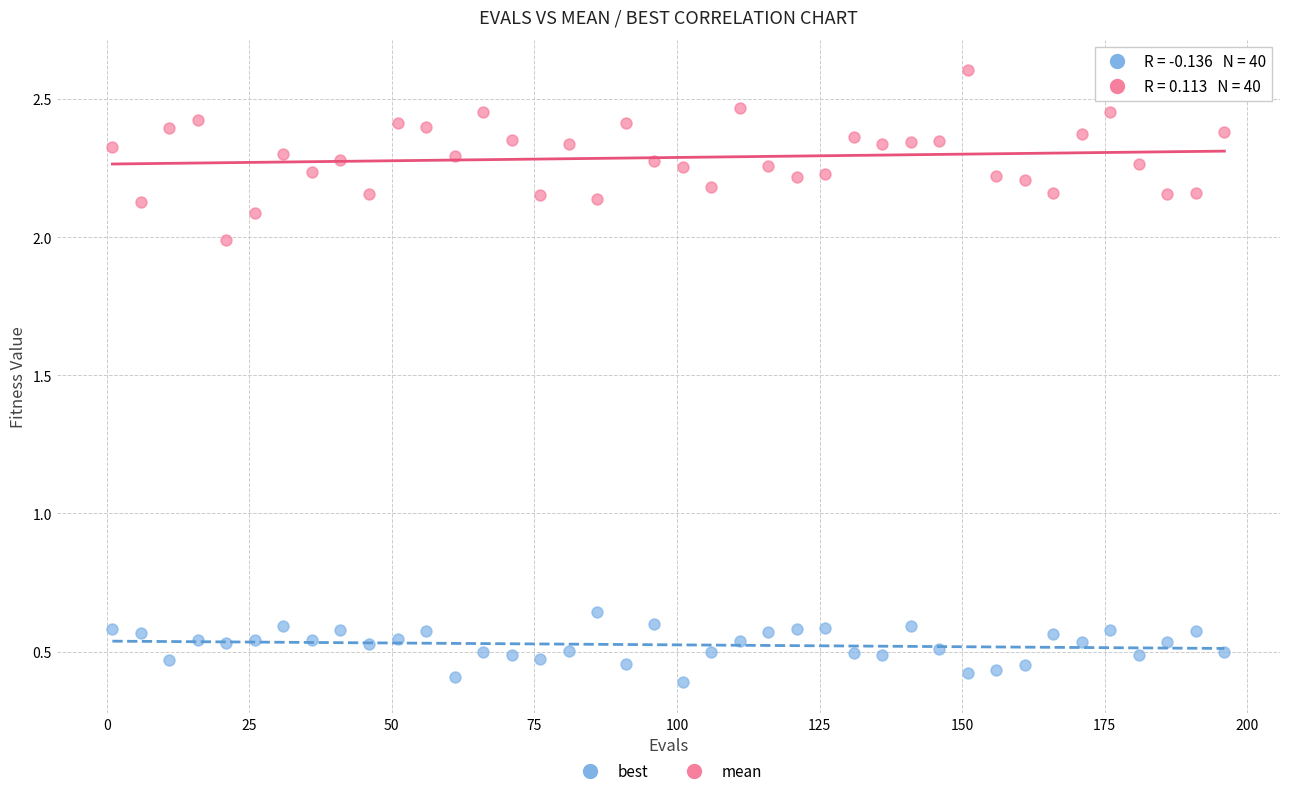

Which series reaches the minimum Y coordinate?

best